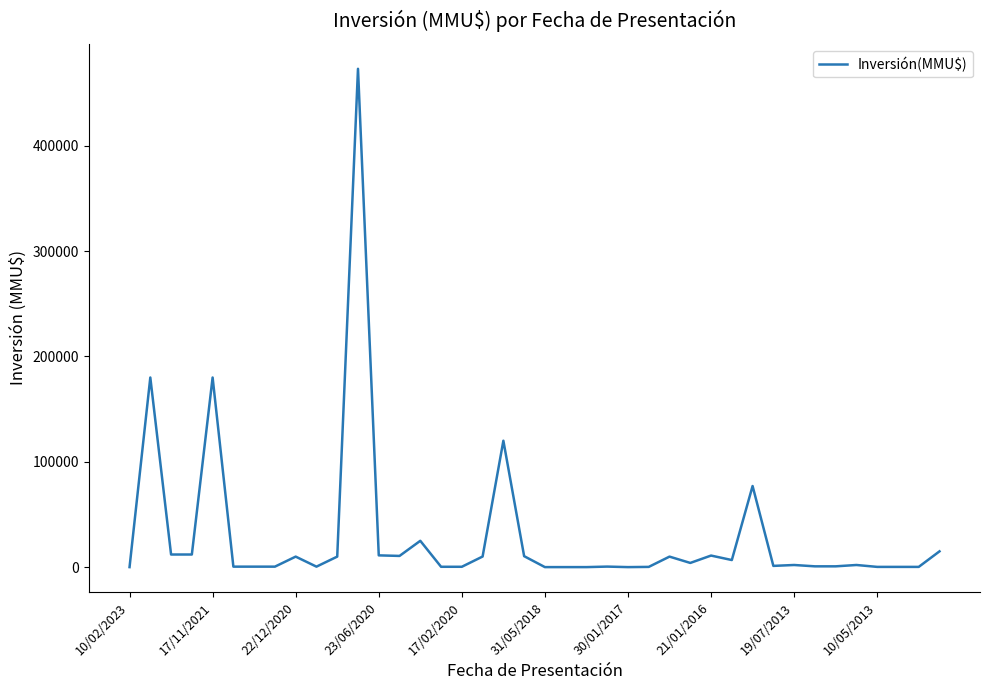

What is the difference between the maximum and minimum values?

472970